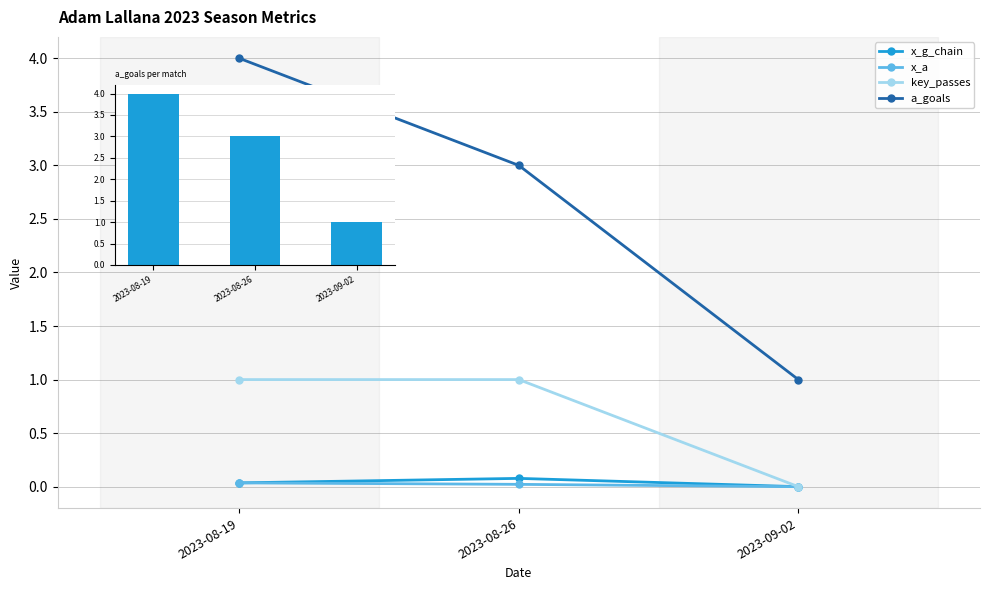

Which series has the largest range (max minus min)?

a_goals